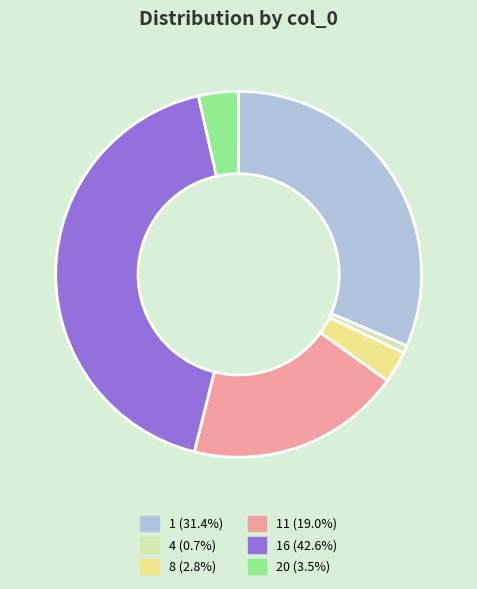

How many slices are in this pie chart?

6